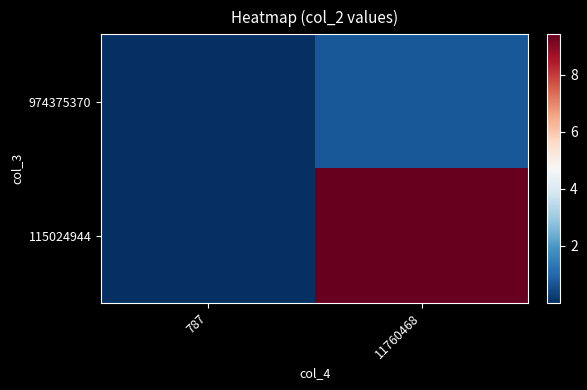

Which series changed the most between 787 and 11760468?

115024944